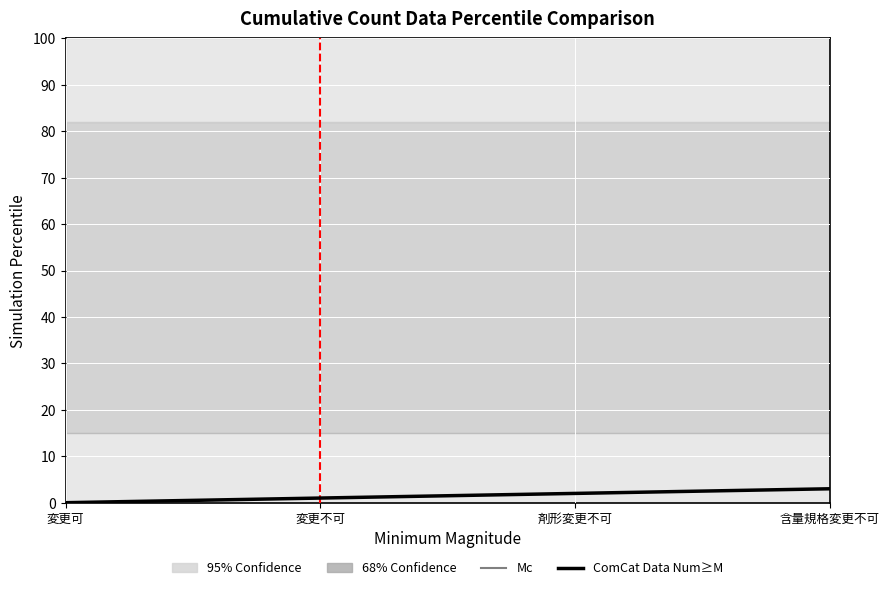

How many series are shown in this chart?

1